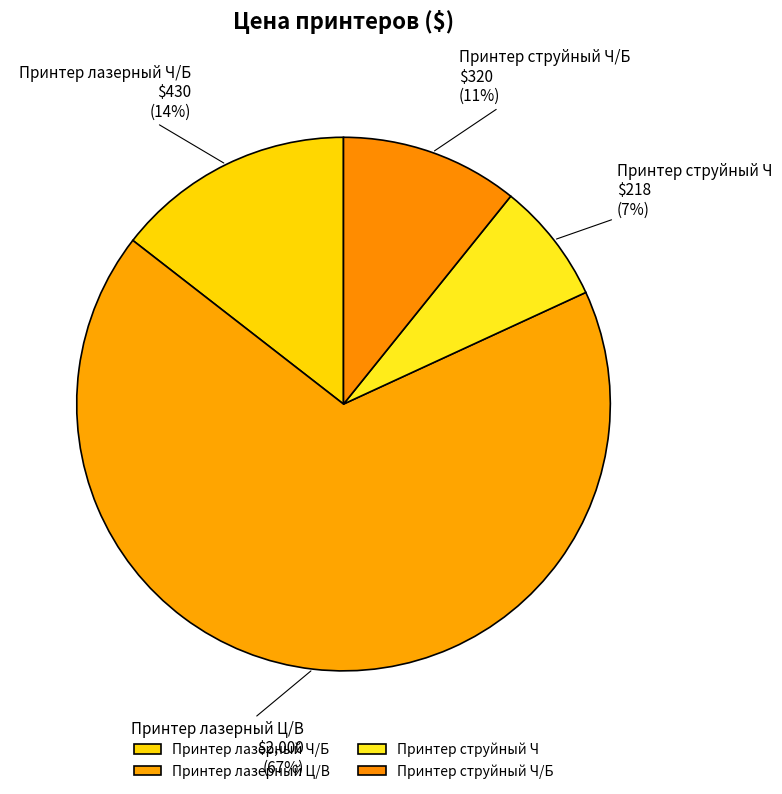

Is there a majority slice in this chart?

Yes